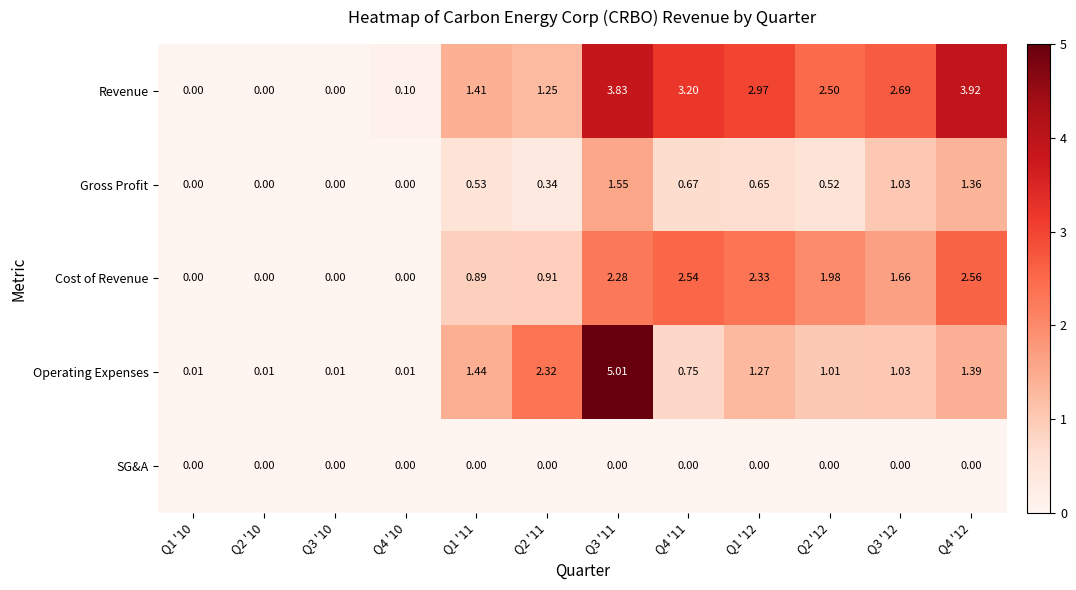

Rank the series by their maximum value, from lowest to highest.

SG&A, Gross Profit, Cost of Revenue, Revenue, Operating Expenses